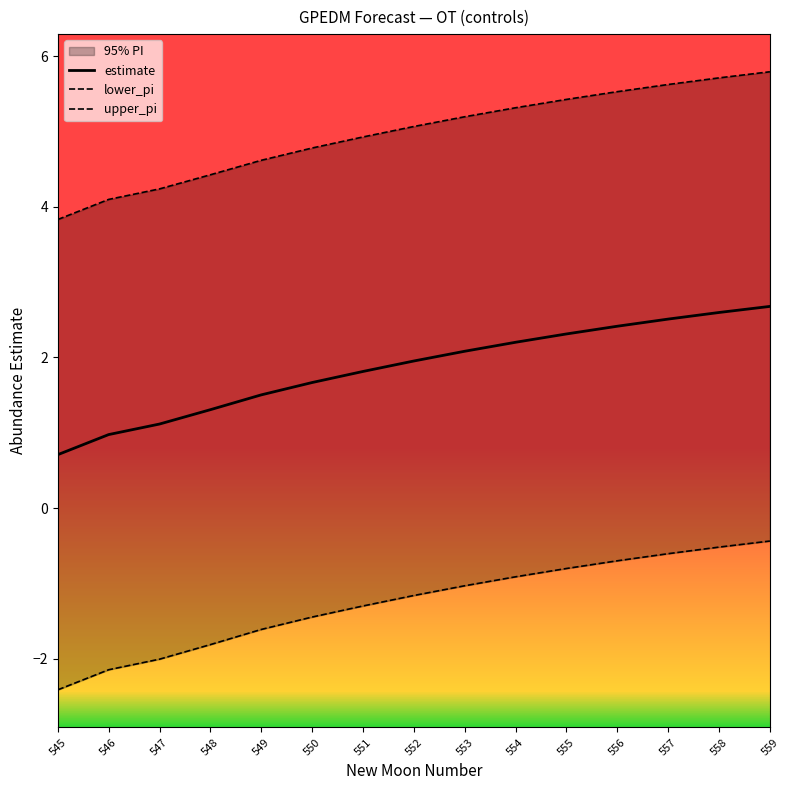

What is the spread (max minus min) of values at 558?

6.2